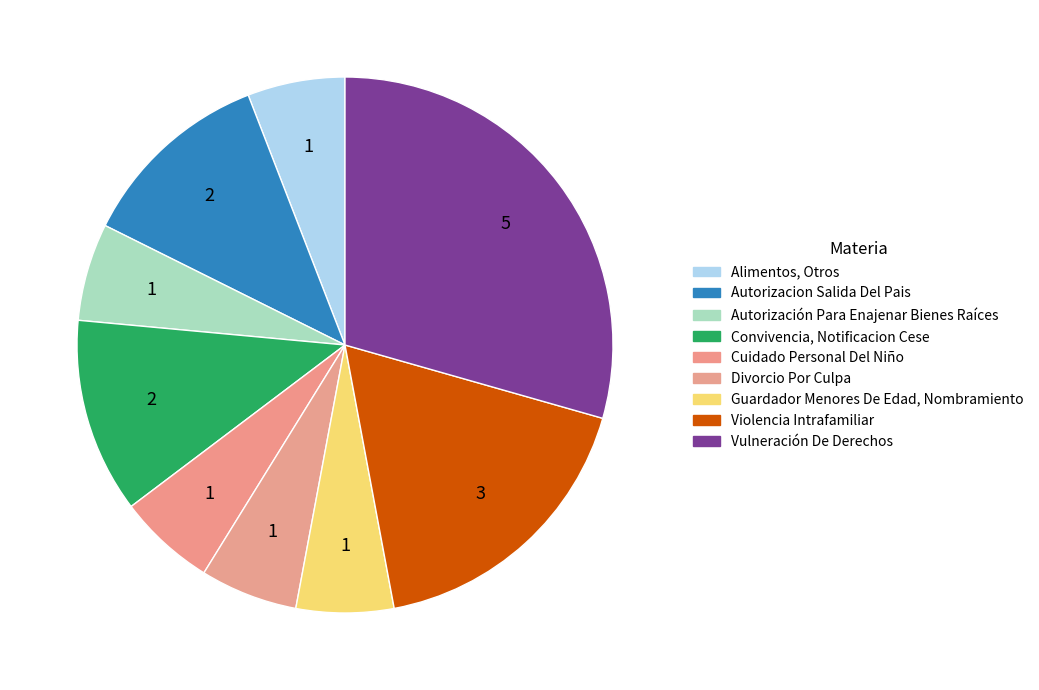

Count the number of slices in the pie.

9